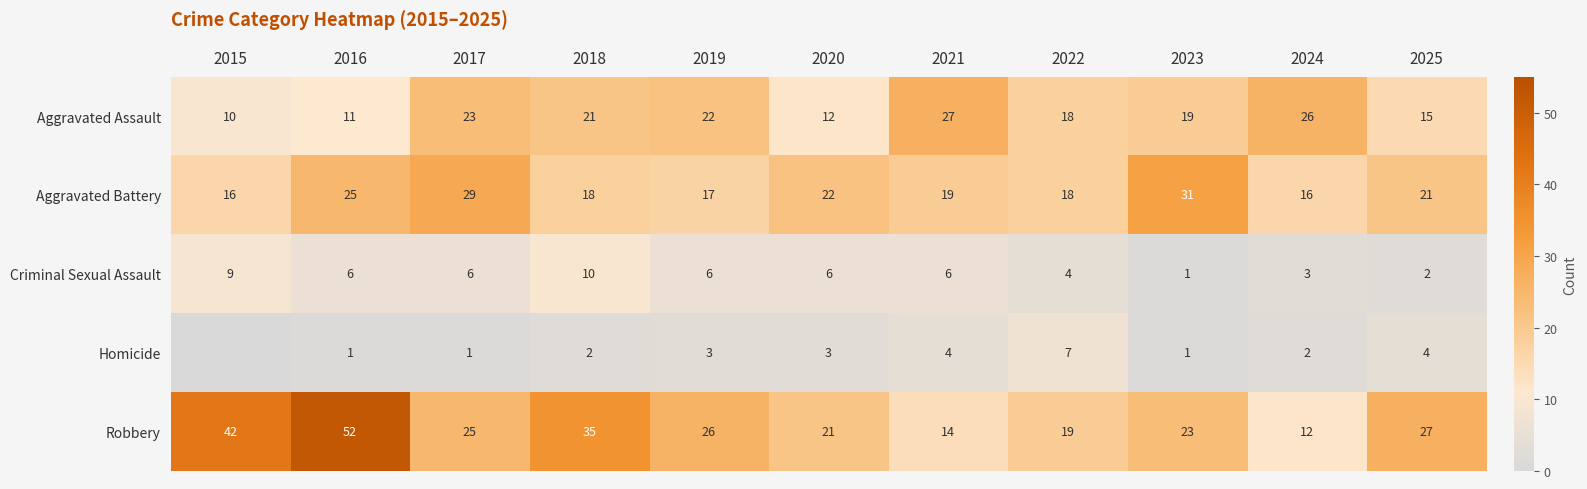

List the labels in order of Robbery value, largest first.

2016, 2015, 2018, 2025, 2019, 2017, 2023, 2020, 2022, 2021, 2024